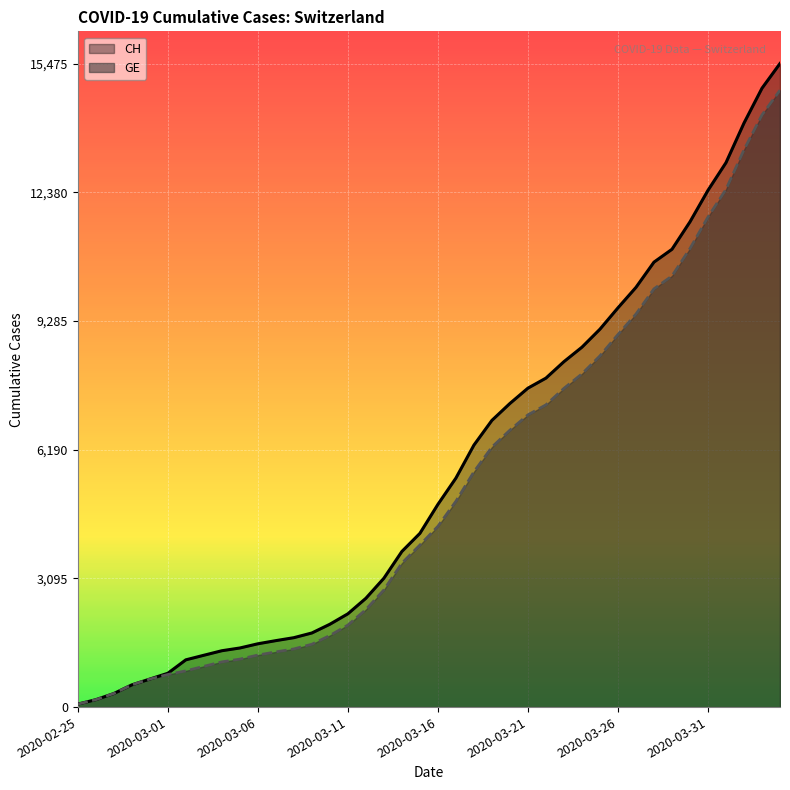

How many data points in CH are above 4874?

19